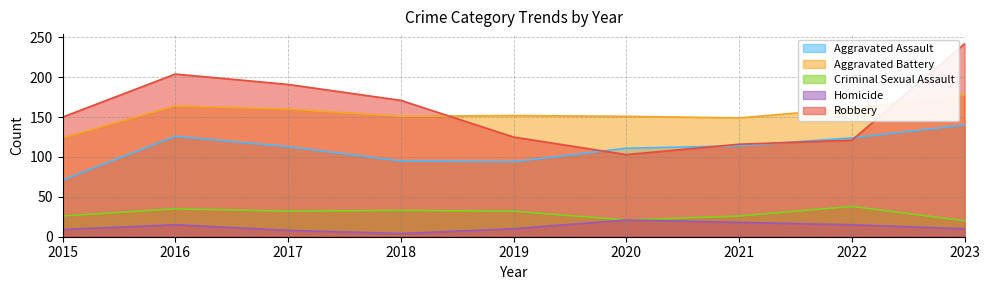

How many interior local valleys does the Homicide series have?

1